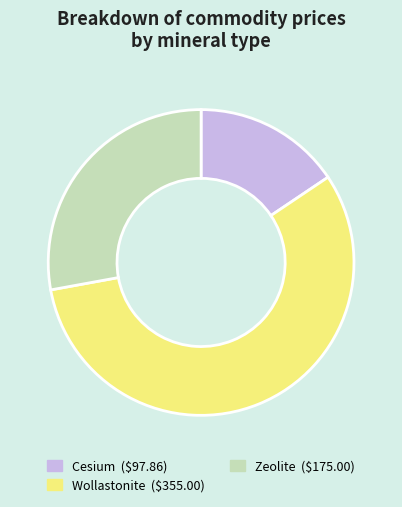

Which slice represents more than half of the pie?

Wollastonite